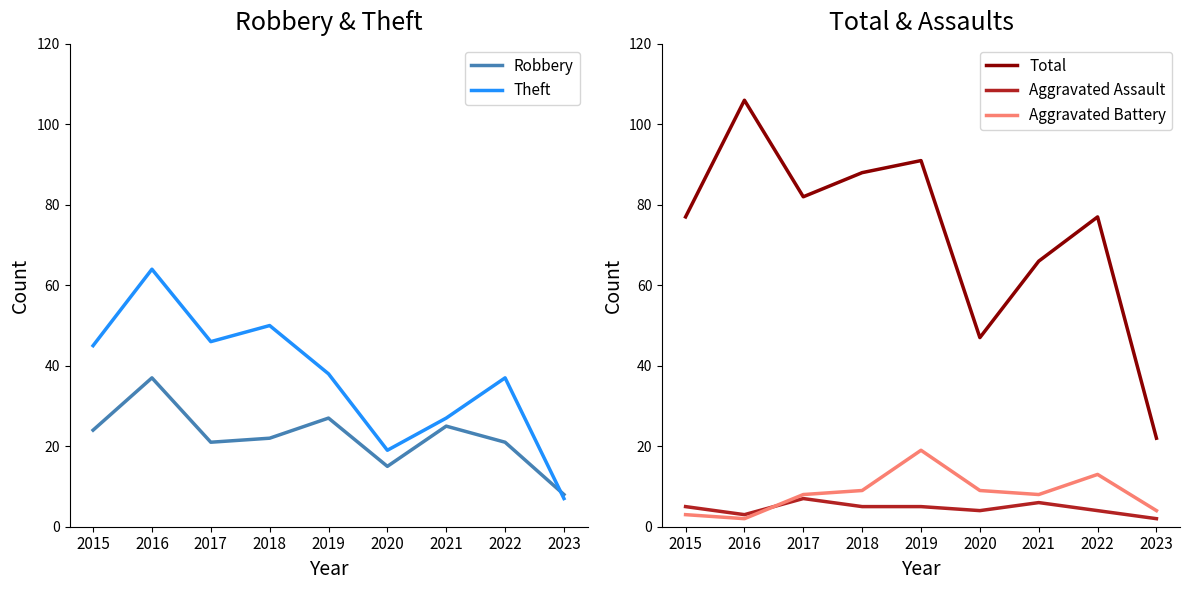

Reading right to left, list all the values displayed in this chart.

Robbery: 2023=8	2022=21	2021=25	2020=15	2019=27	2018=22	2017=21	2016=37	2015=24
Theft: 2023=7	2022=37	2021=27	2020=19	2019=38	2018=50	2017=46	2016=64	2015=45
Total: 2023=22	2022=77	2021=66	2020=47	2019=91	2018=88	2017=82	2016=106	2015=77
Aggravated Assault: 2023=2	2022=4	2021=6	2020=4	2019=5	2018=5	2017=7	2016=3	2015=5
Aggravated Battery: 2023=4	2022=13	2021=8	2020=9	2019=19	2018=9	2017=8	2016=2	2015=3